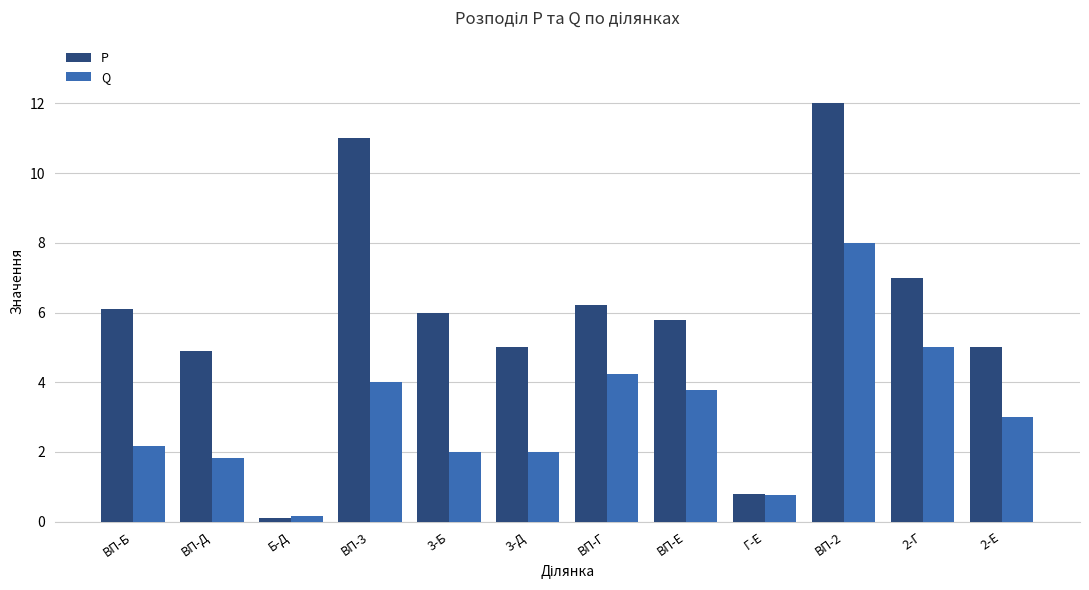

Between ВП-Д and Г-Е, which series saw the biggest shift?

P